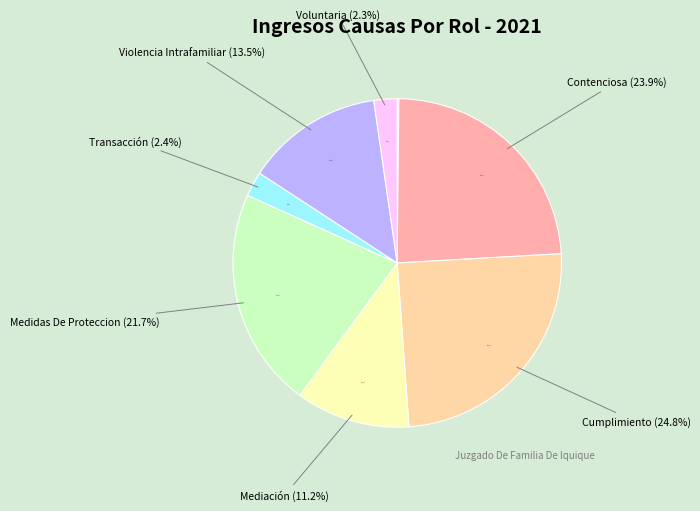

Combined, do Voluntaria and Mediación account for over 50%?

No